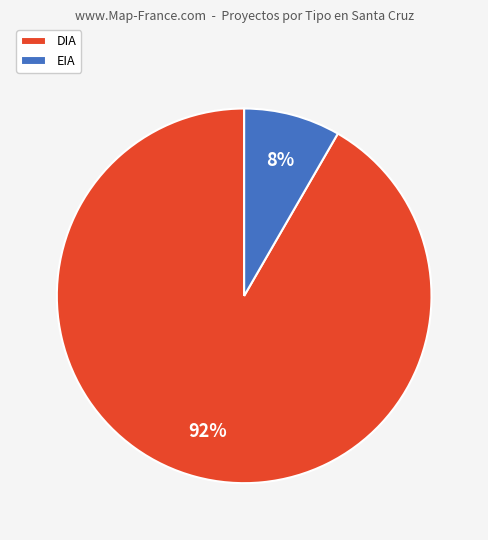

To the nearest percent, what is the average slice percentage?

50%